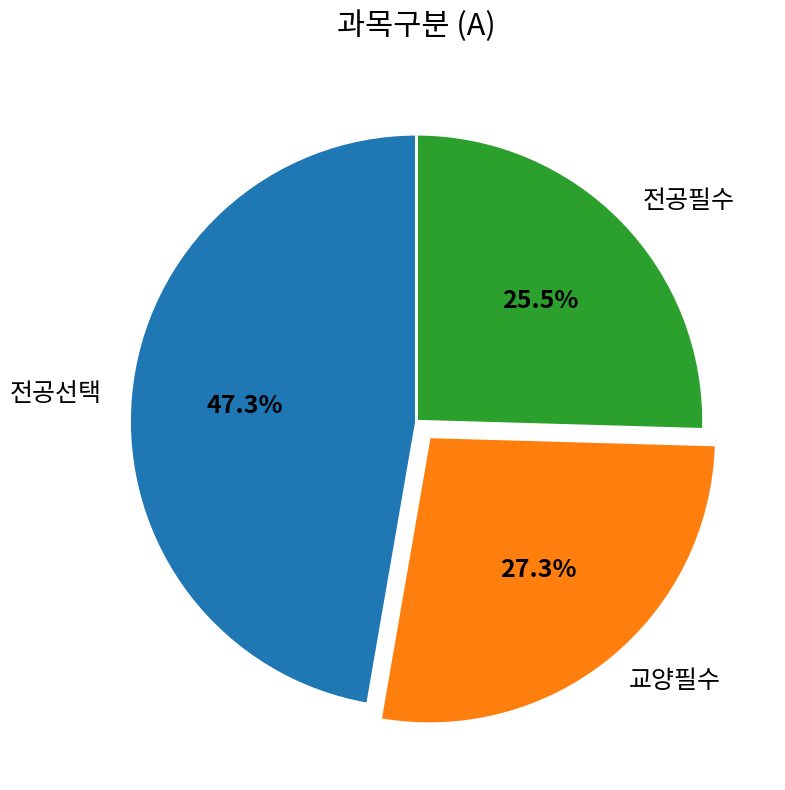

Which has a higher value, 전공필수 or 교양필수?

교양필수